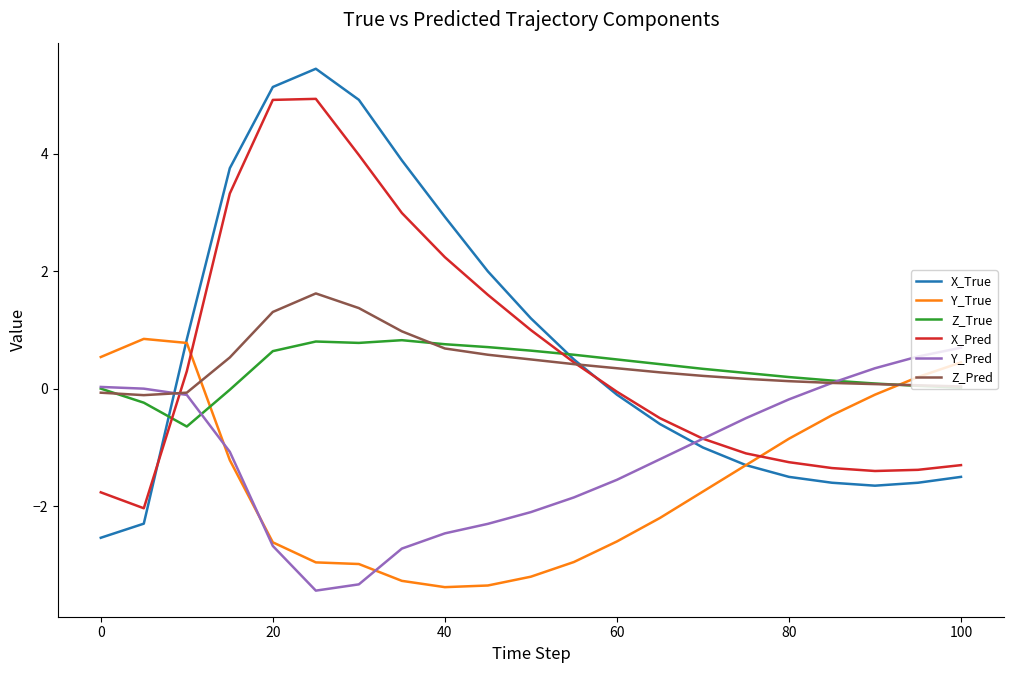

How many lines are shown in the chart?

6